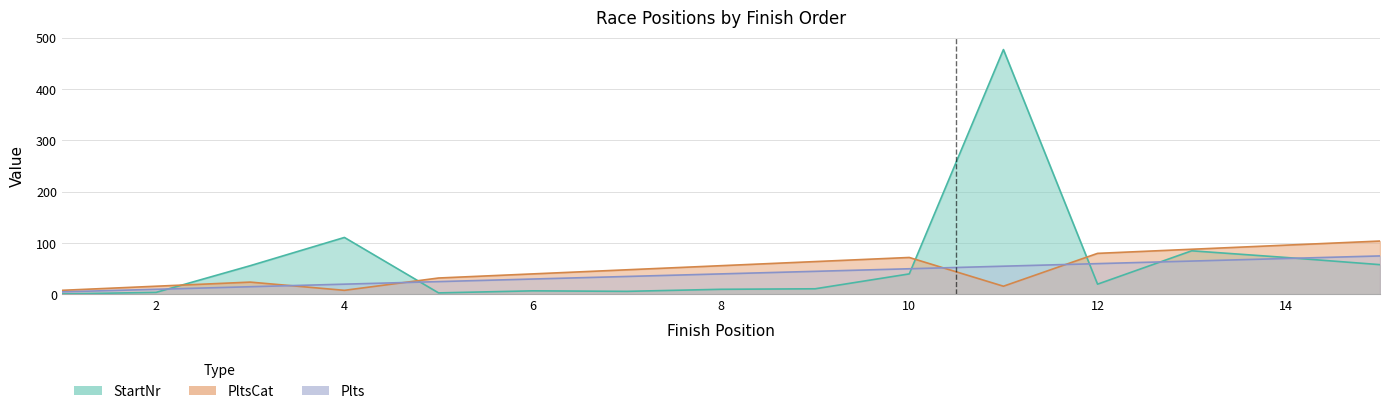

Rank the series by their average value, from highest to lowest.

StartNr, PltsCat, Plts